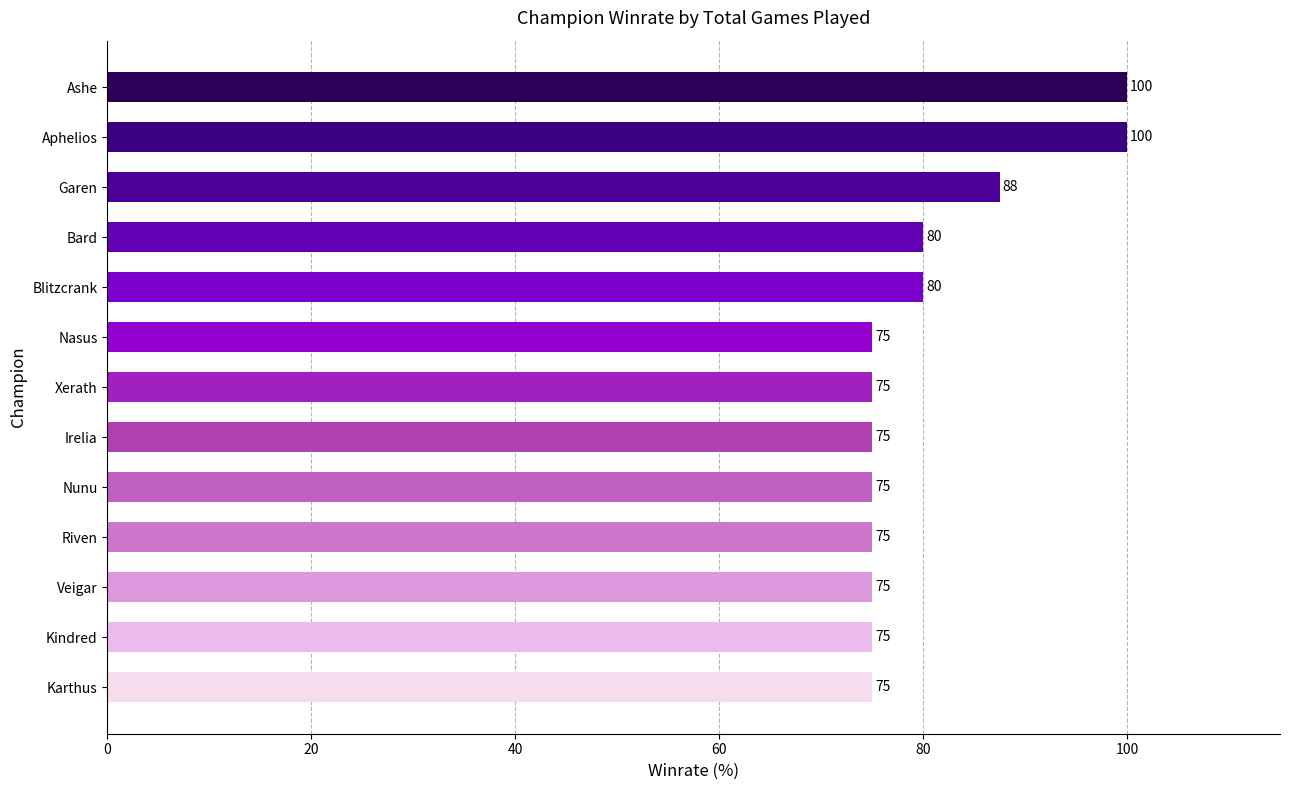

True or false: the data shows 100.0 at Aphelios.

True